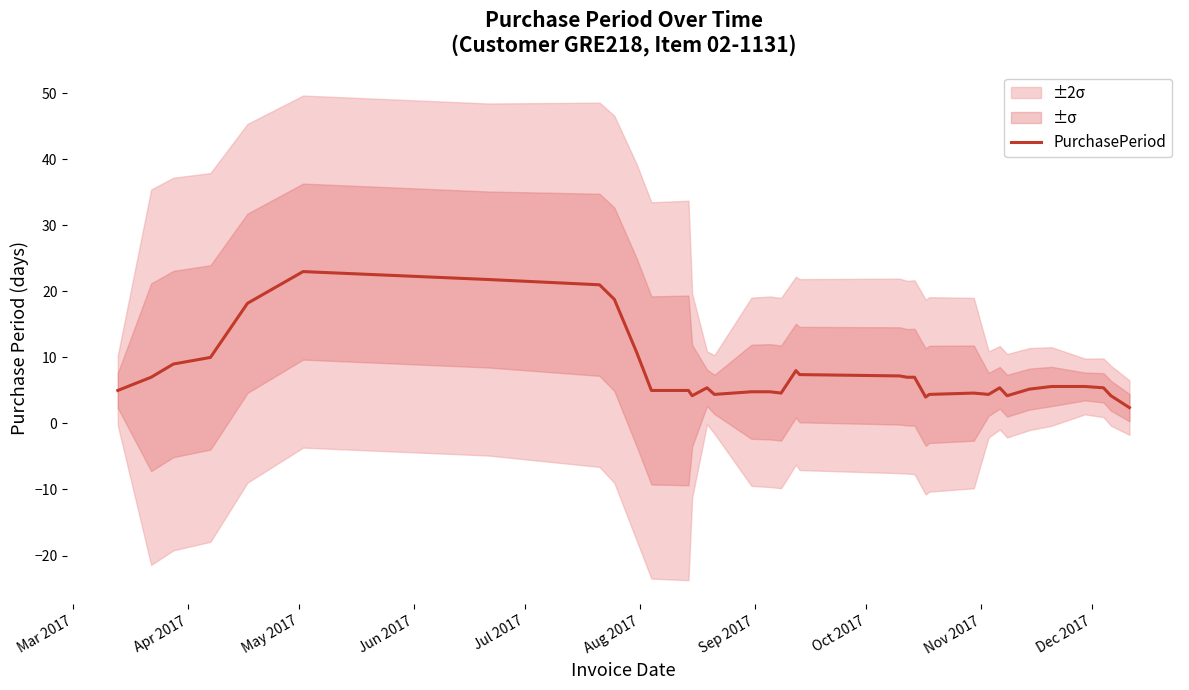

What is the minimum value shown in the chart?

2.4